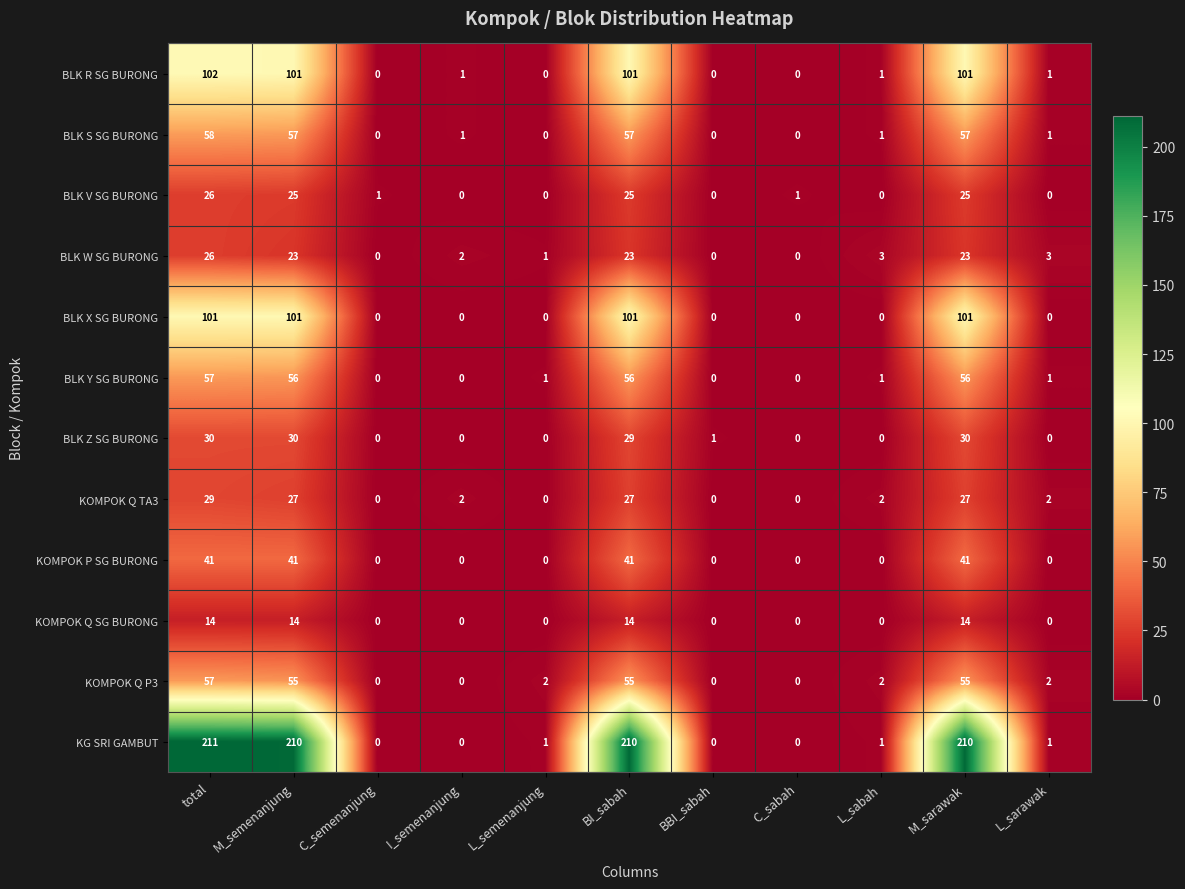

What is the sum of all BLK X SG BURONG values?

404